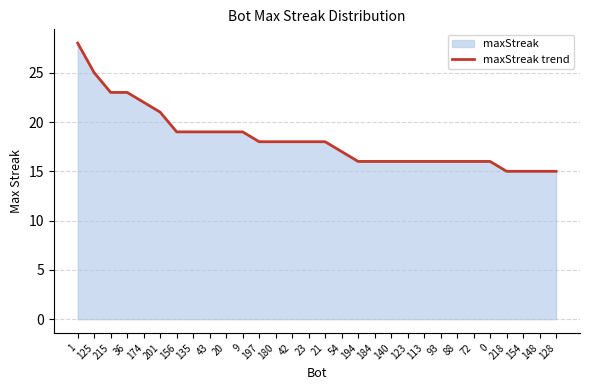

What is the change in value from 93 to 128?

-1